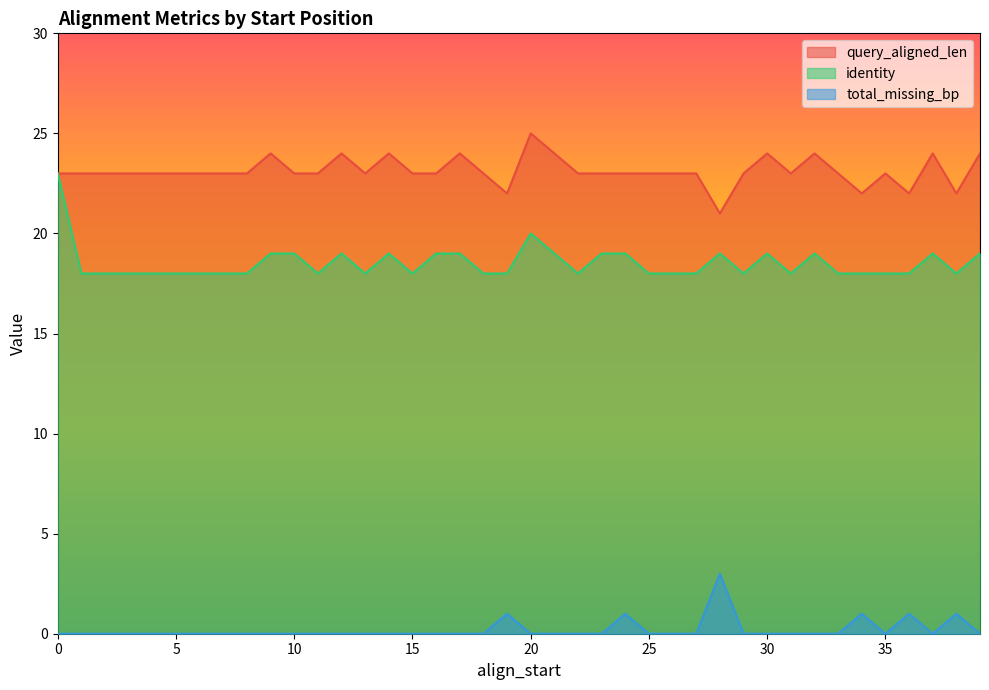

Reading right to left, extract all data points from this chart.

query_aligned_len: 24	22	24	22	23	22	23	24	23	24	23	21	23	23	23	23	23	23	24	25	22	23	24	23	23	24	23	24	23	23	24	23	23	23	23	23	23	23	23	23
identity: 19	18	19	18	18	18	18	19	18	19	18	19	18	18	18	19	19	18	19	20	18	18	19	19	18	19	18	19	18	19	19	18	18	18	18	18	18	18	18	23
total_missing_bp: 0	1	0	1	0	1	0	0	0	0	0	3	0	0	0	1	0	0	0	0	1	0	0	0	0	0	0	0	0	0	0	0	0	0	0	0	0	0	0	0